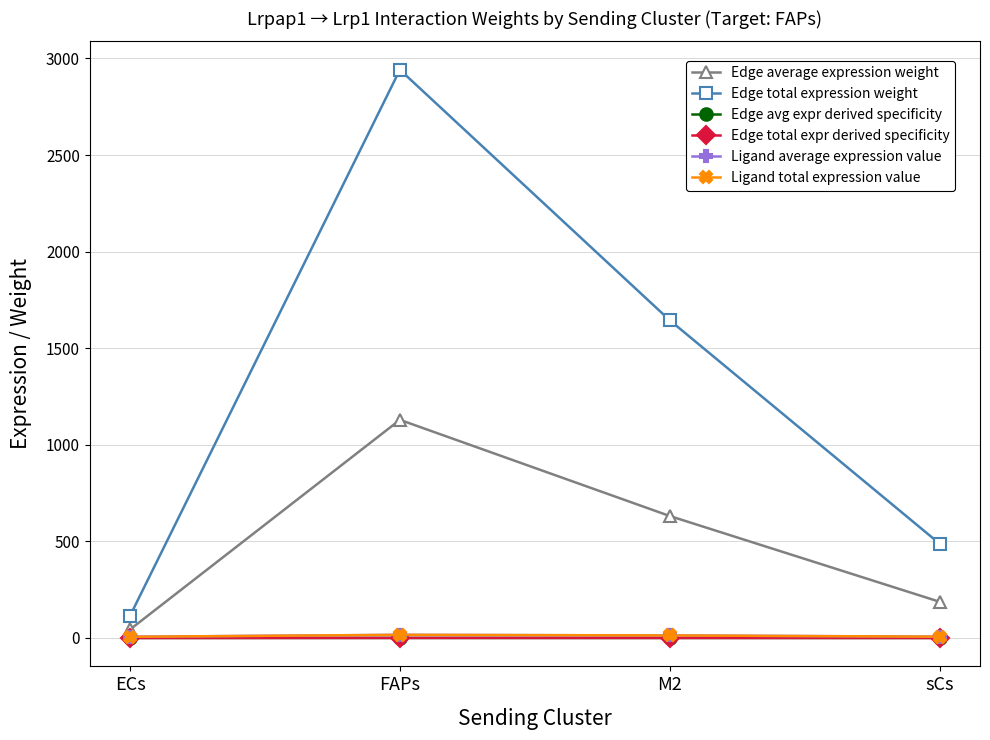

List the series in order of their peak value, highest first.

Edge total expression weight, Edge average expression weight, Ligand average expression value, Ligand total expression value, Edge total expr derived specificity, Edge avg expr derived specificity